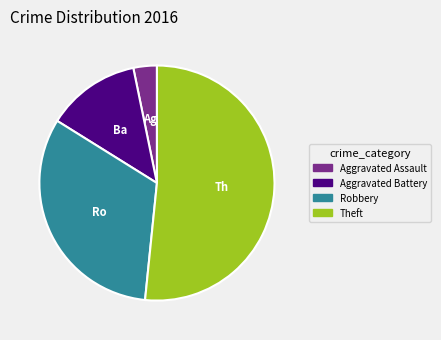

Is it true that Robbery is 19% of the pie?

False